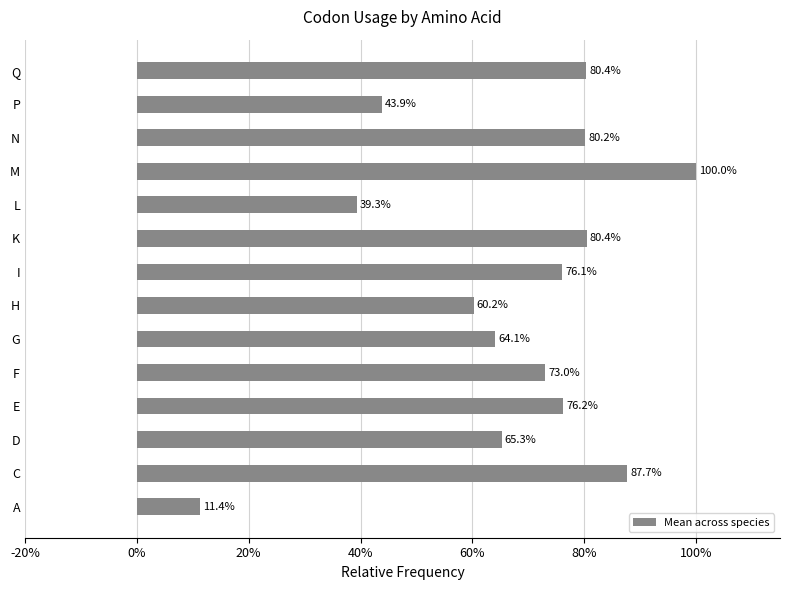

Are the bars horizontal?

Yes